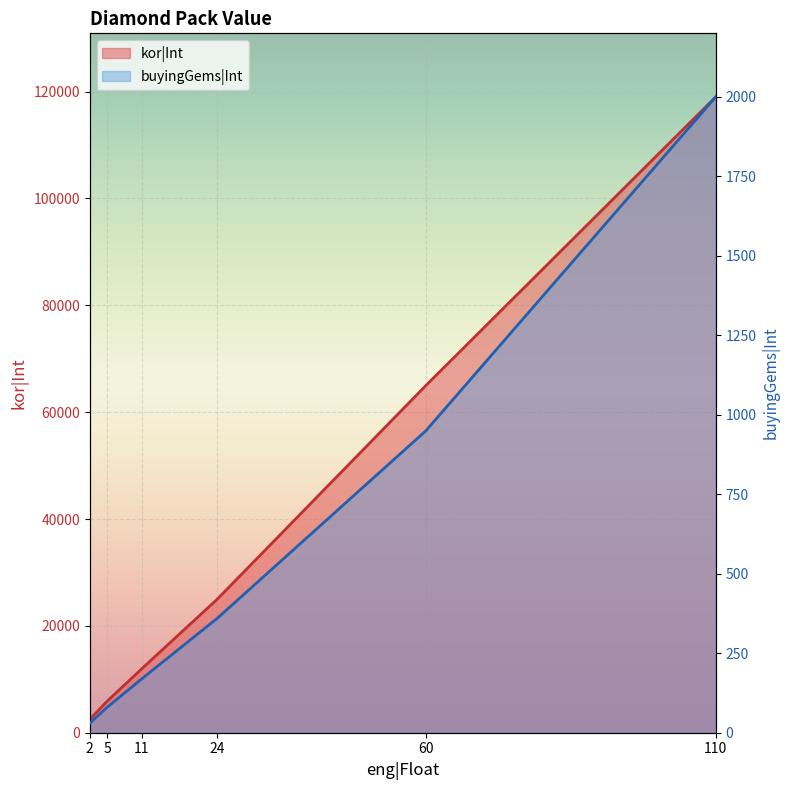

What is the difference between the maximum and minimum values in the kor|Int series?

116500